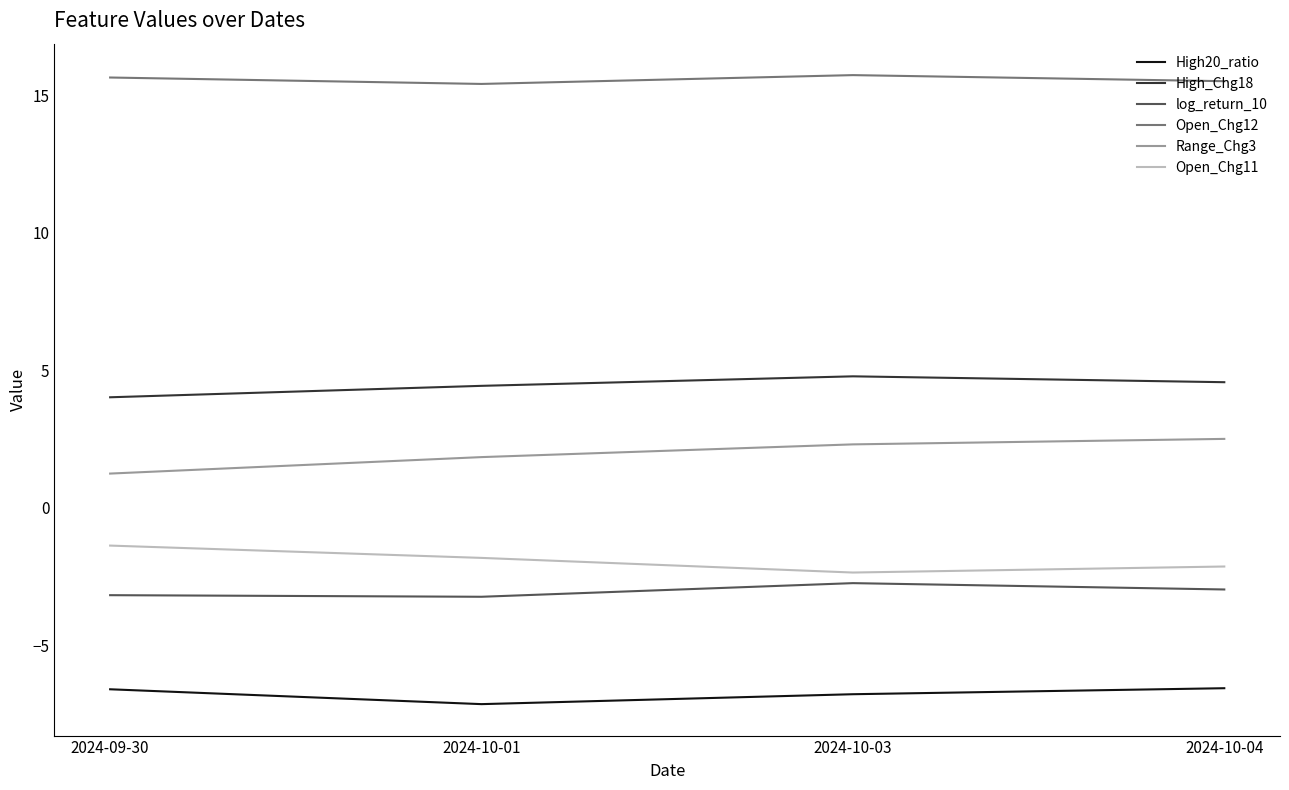

What are all the series names shown in the legend?

High20_ratio, High_Chg18, log_return_10, Open_Chg12, Range_Chg3, Open_Chg11